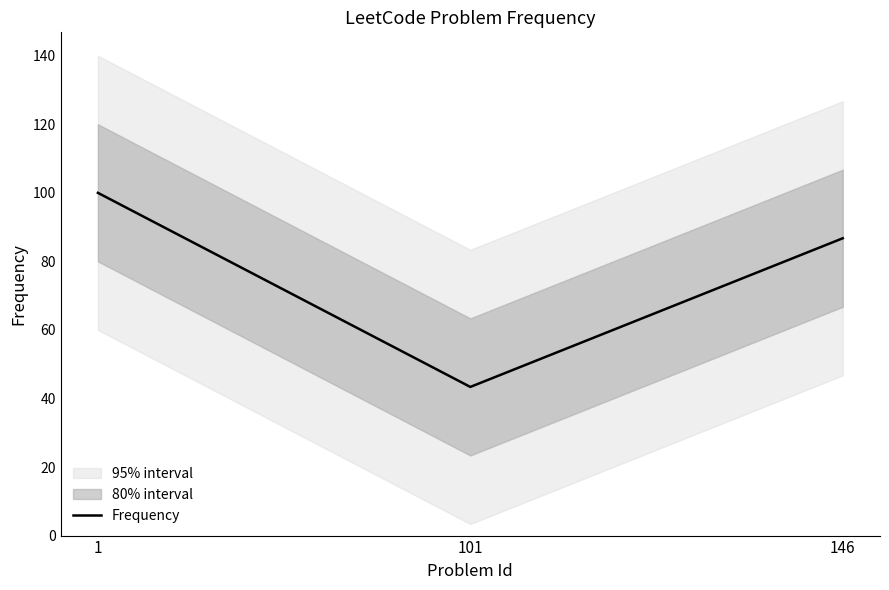

Which label corresponds to the largest value in the chart?

1